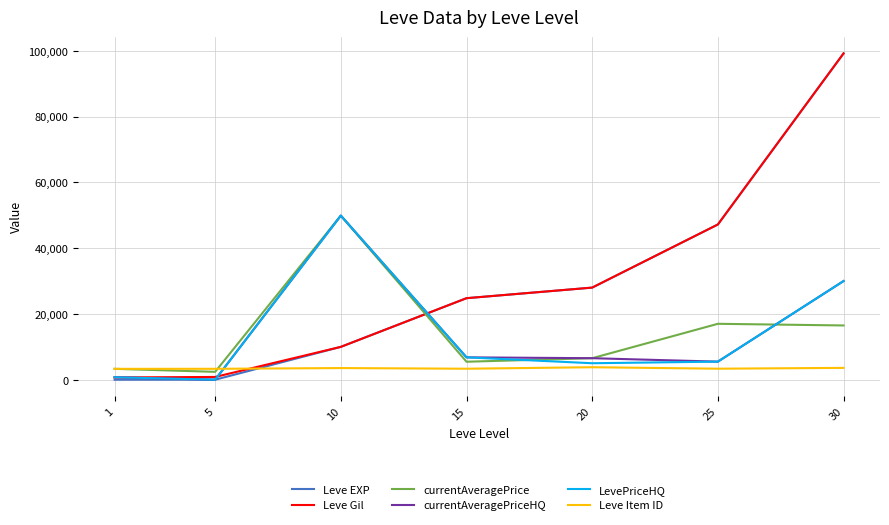

At which label does Leve EXP reach its peak?

30